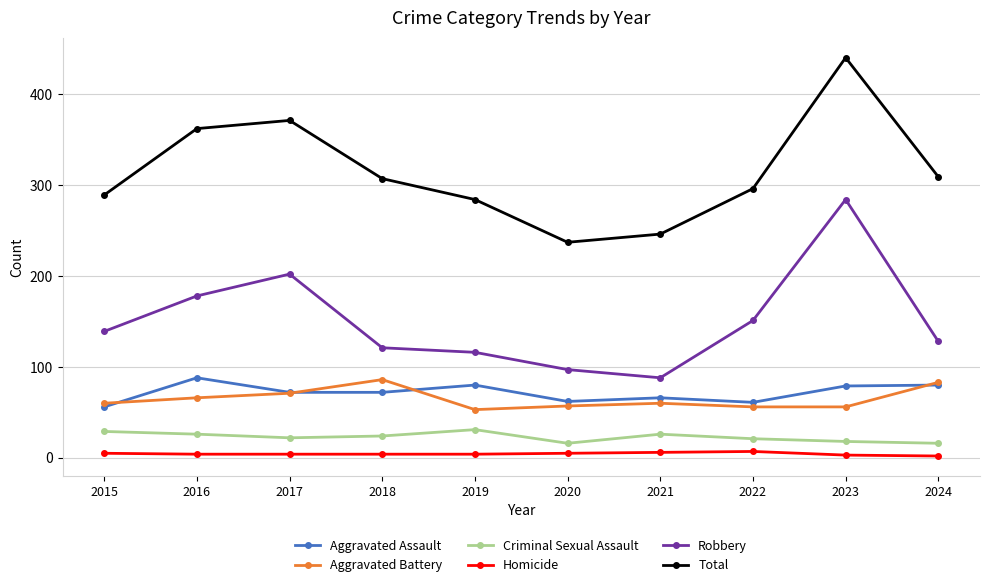

What is the minimum value for Aggravated Assault?

56